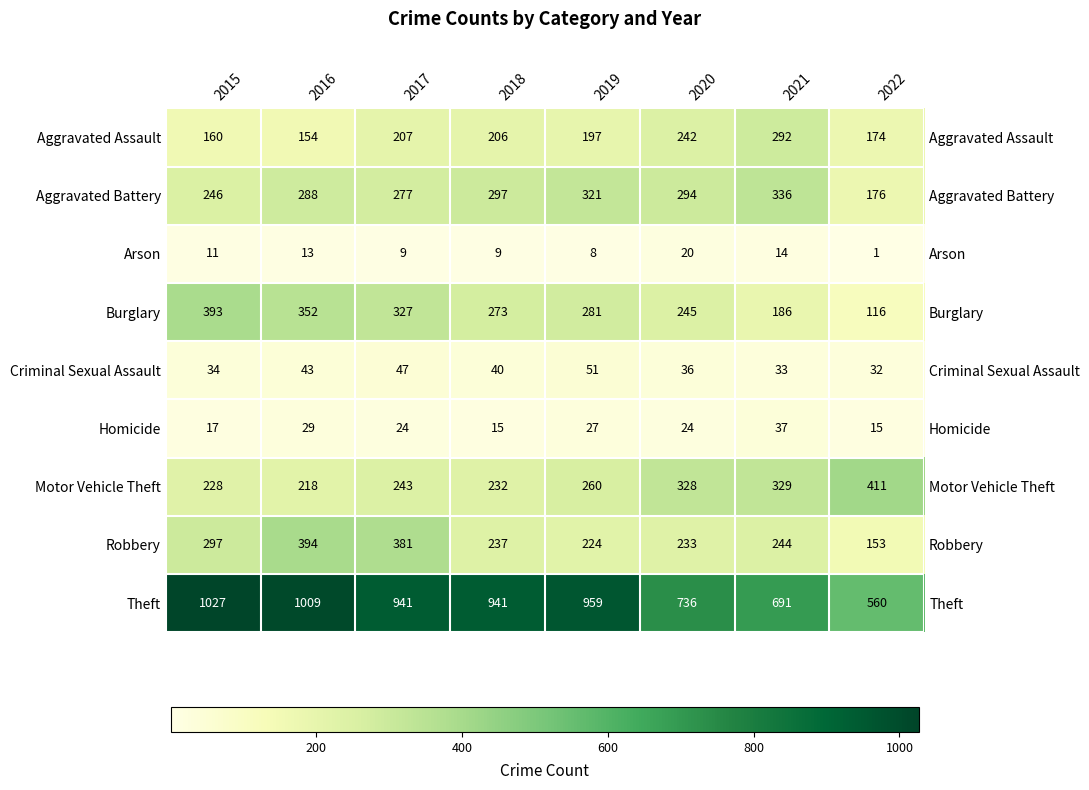

What is the sum of all Arson values?

85